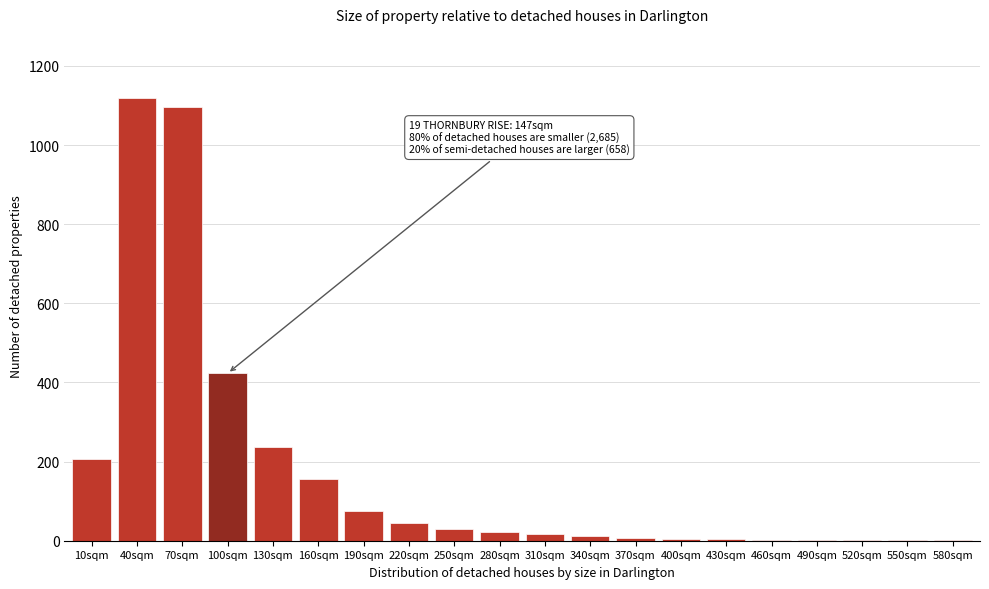

Where is the data nearest to the value 560?

100sqm